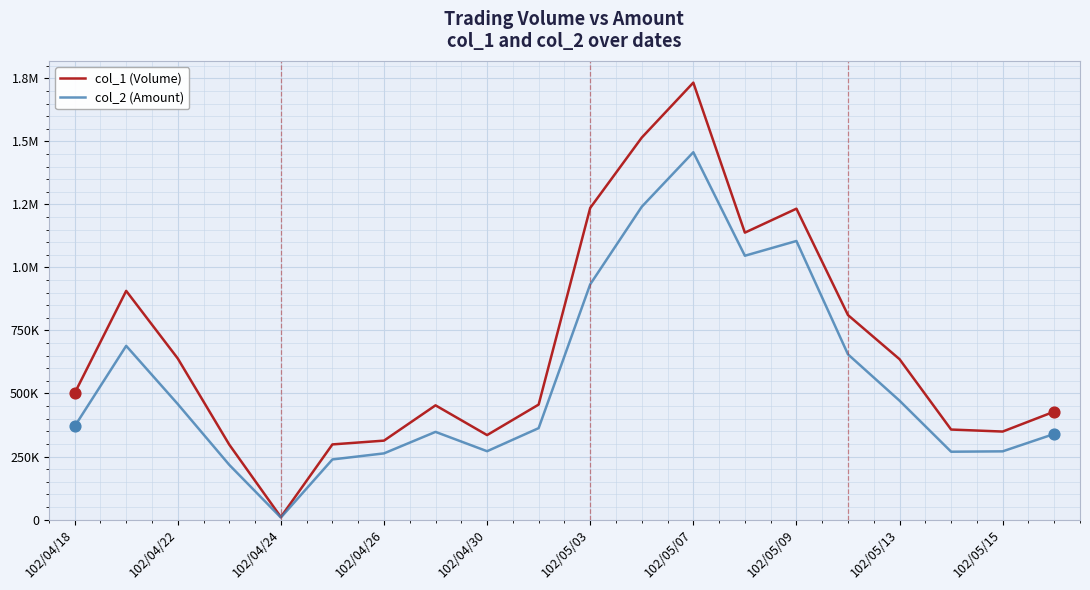

What are all the series names shown in the legend?

col_1 (Volume), col_2 (Amount)